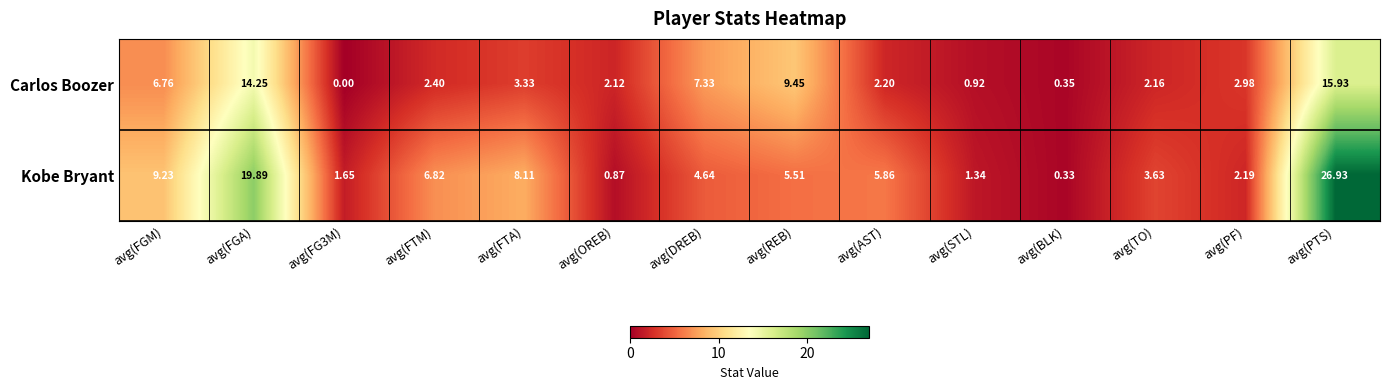

Between avg(AST) and avg(BLK), which series saw the biggest shift?

Kobe Bryant